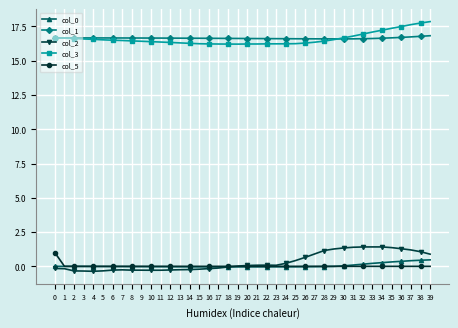

What is the spread (max minus min) of values at 30?

16.7